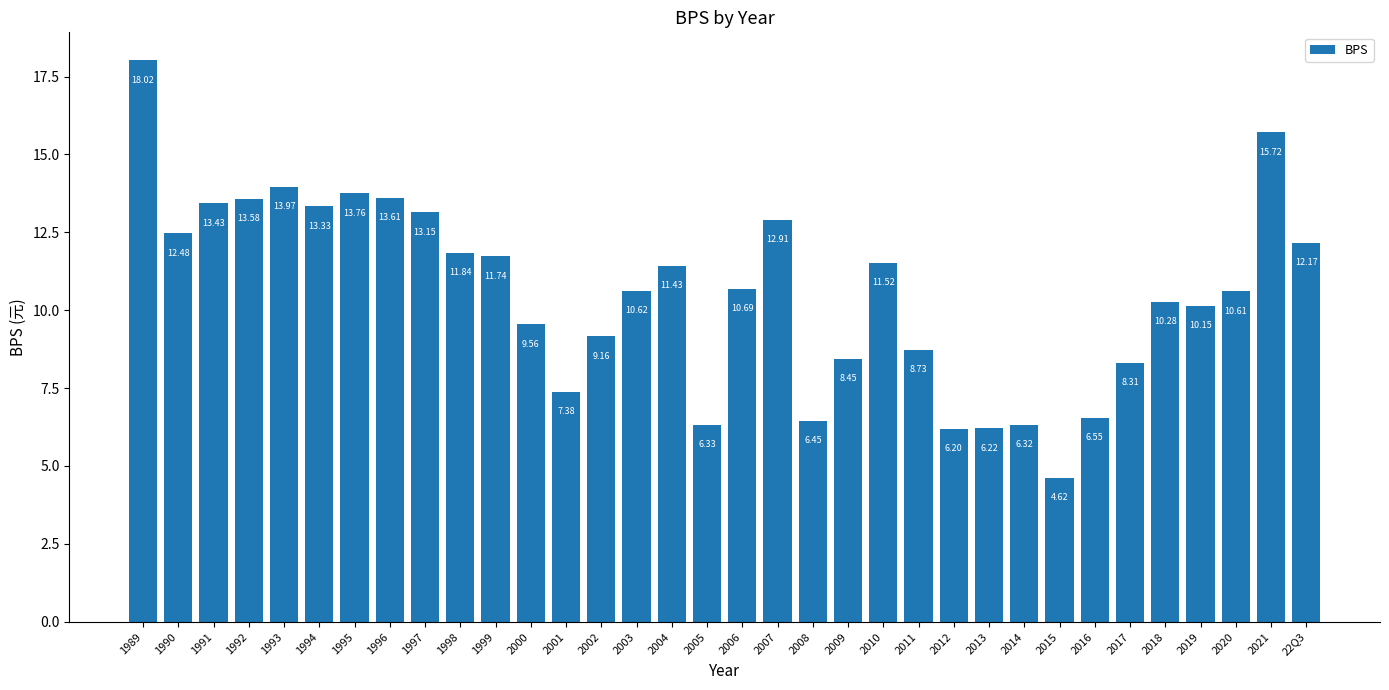

What is the change in value from 1992 to 2001?

-6.2